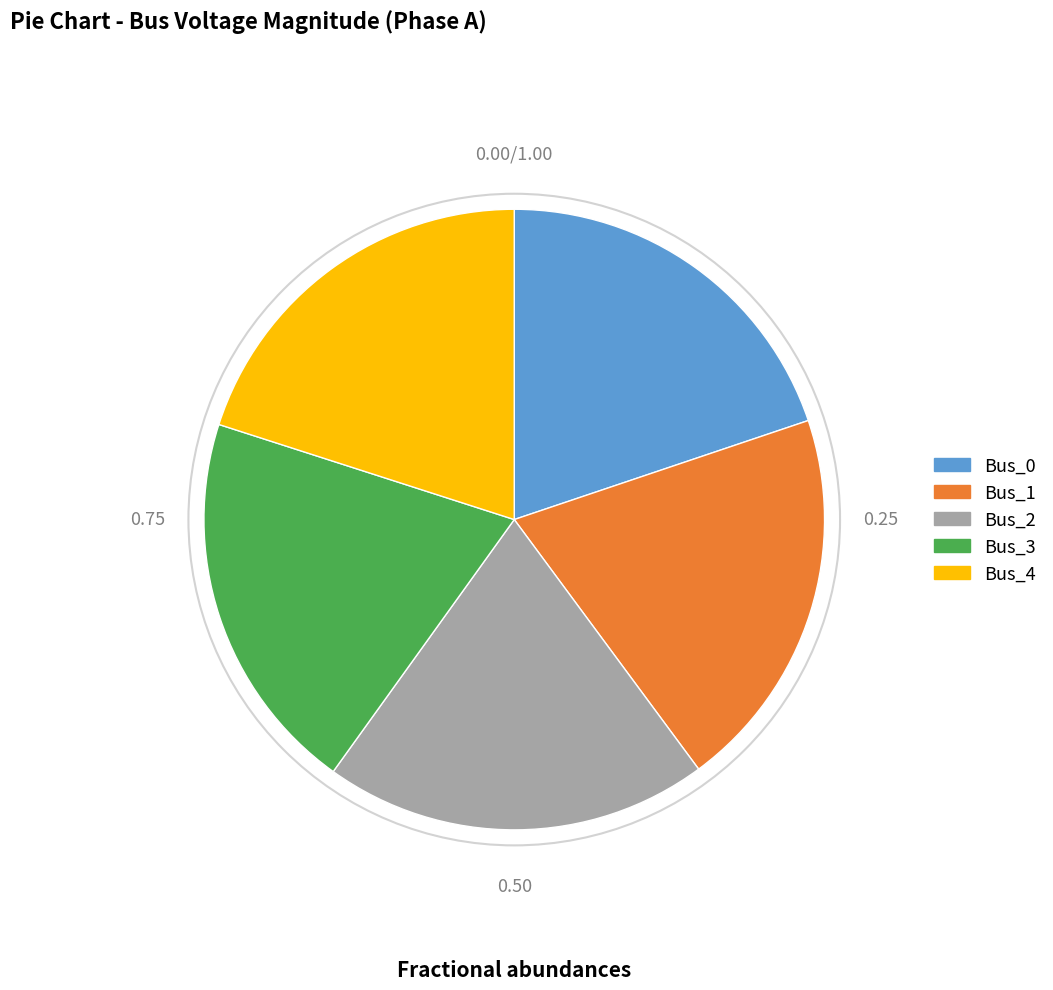

How many segments does this pie chart have?

5